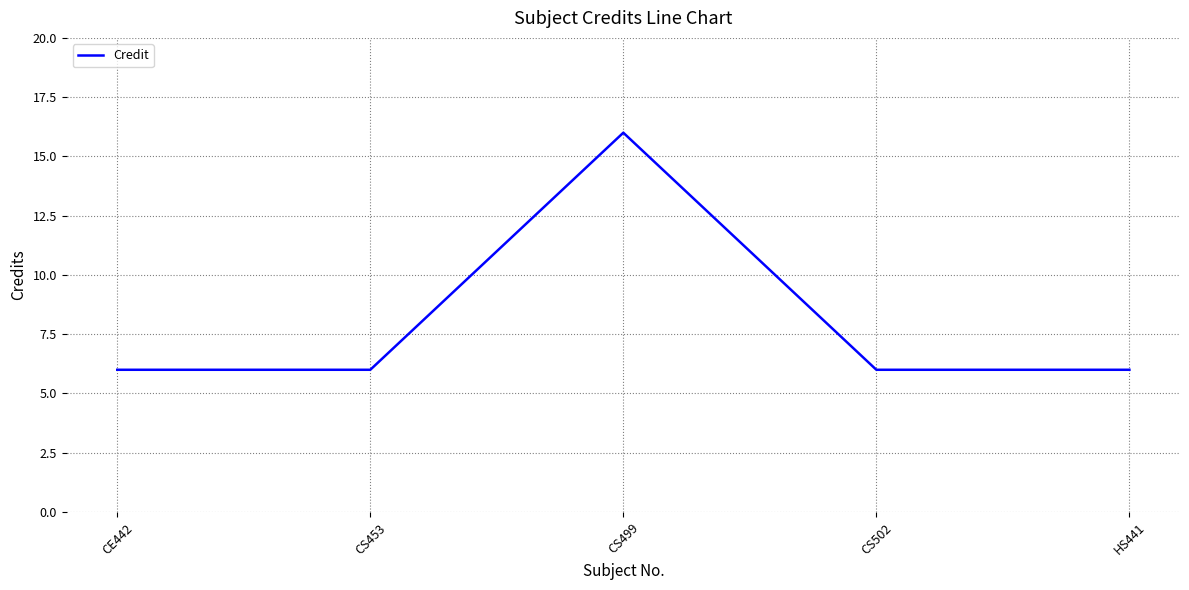

What position from the right is CS499?

3